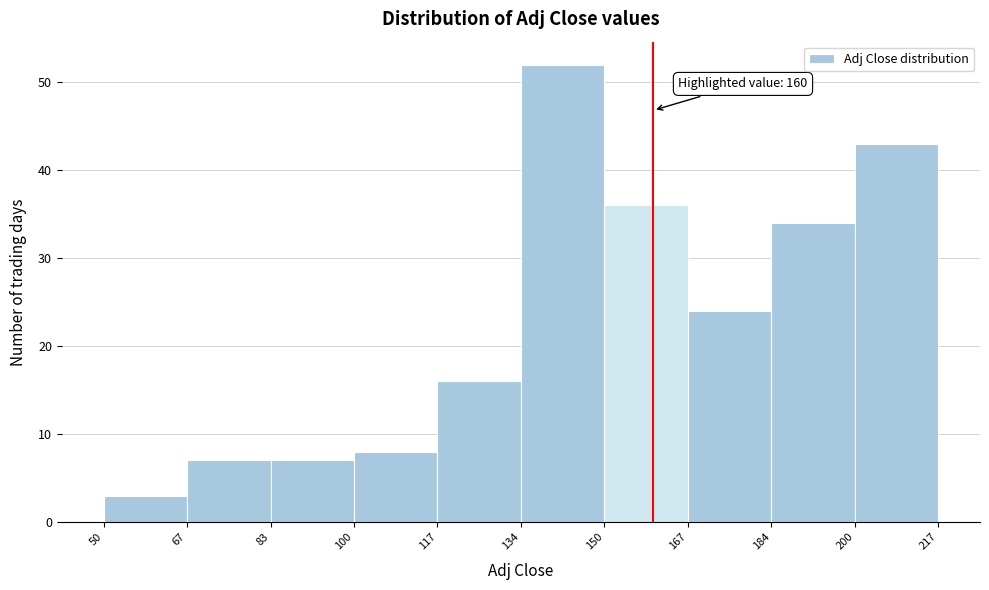

Over which range of the x-axis is the bar tallest?

134 to 150